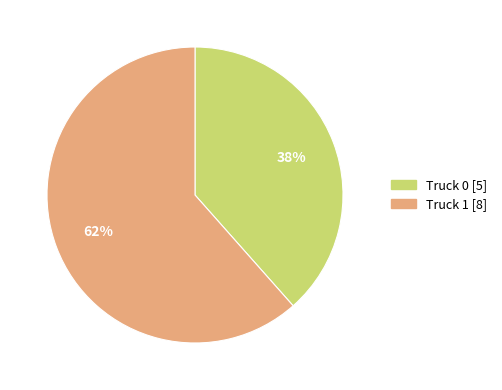

What is the largest slice in the pie chart?

Truck 1